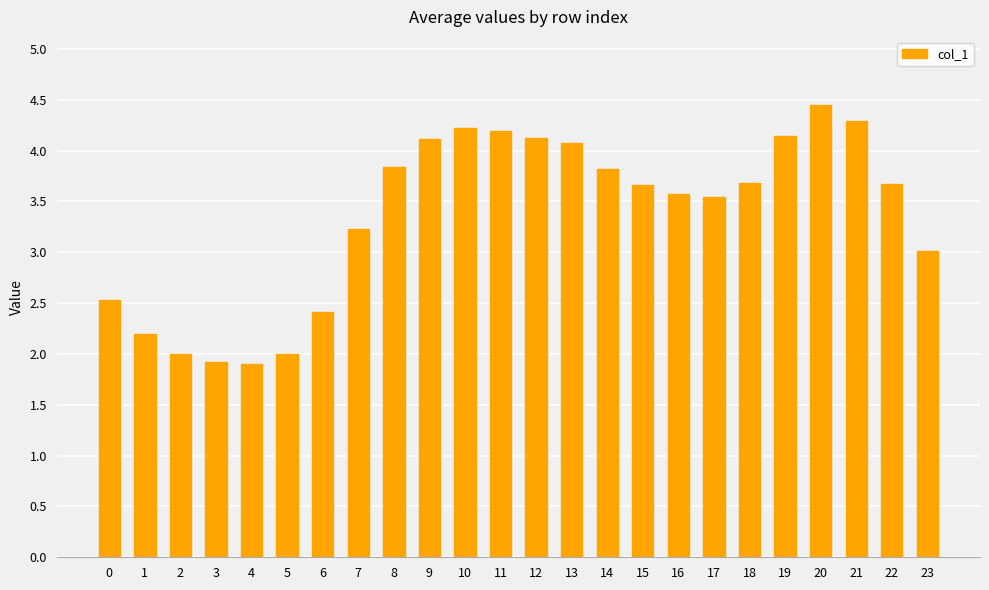

Is it true that the value at 15 is 3.7?

True